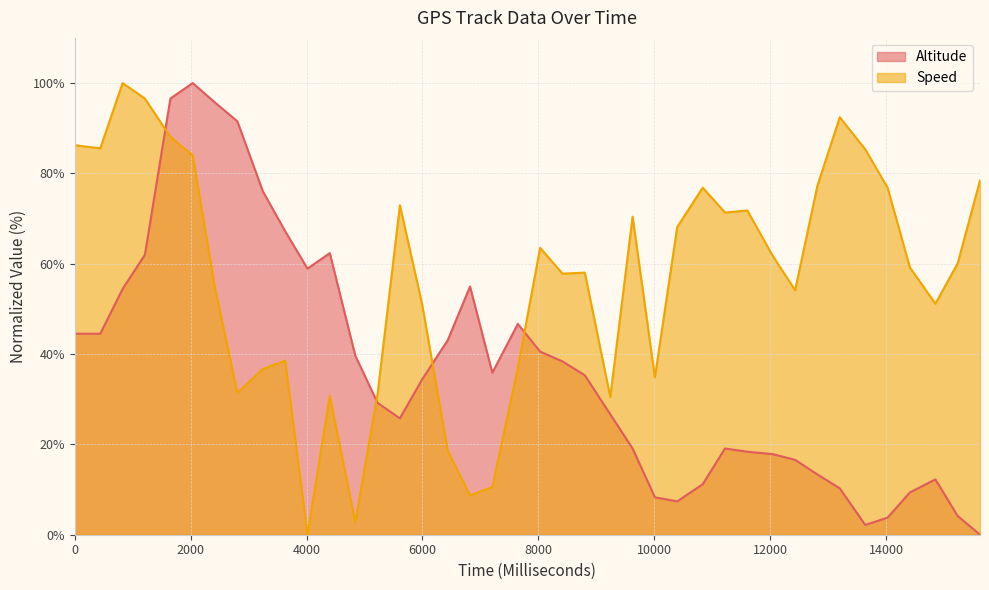

How many categories are shown in the chart?

40